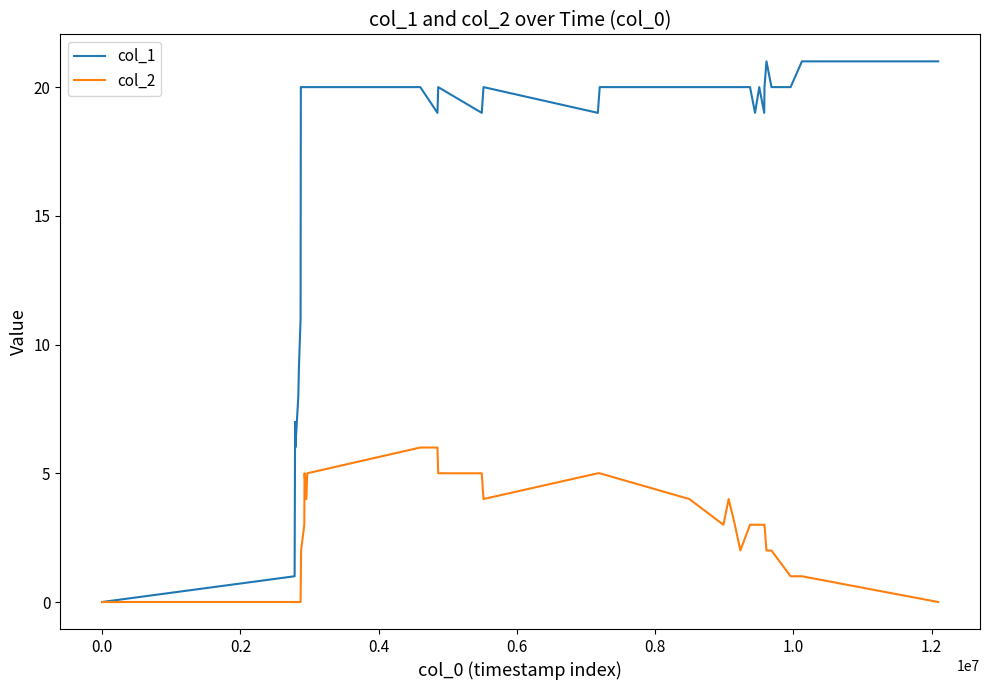

What is the difference between the maximum and minimum values in the col_2 series?

6